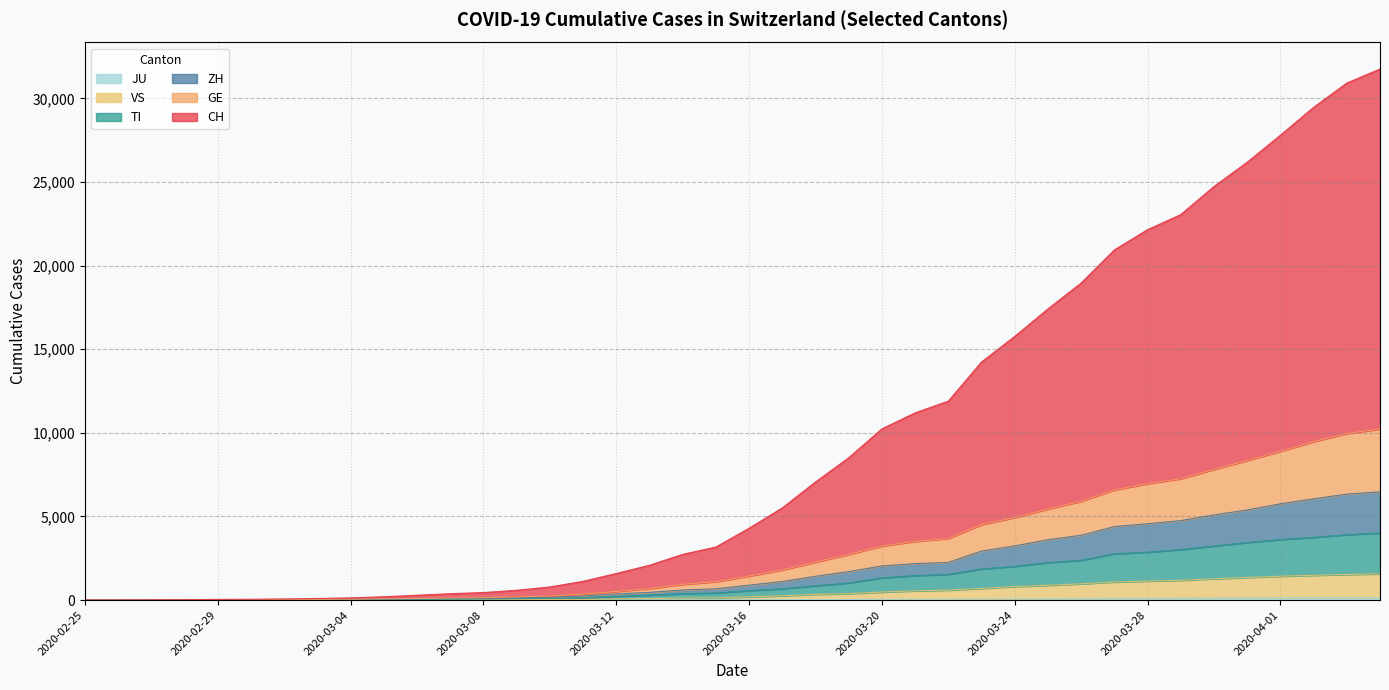

What is the total value across all series at 2020-03-08?

449